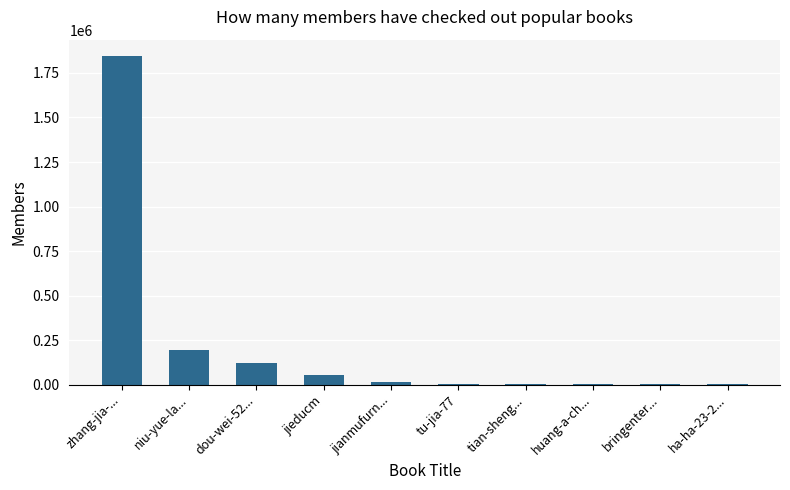

Is it true that the value at niu-yue-la... is 191529?

True